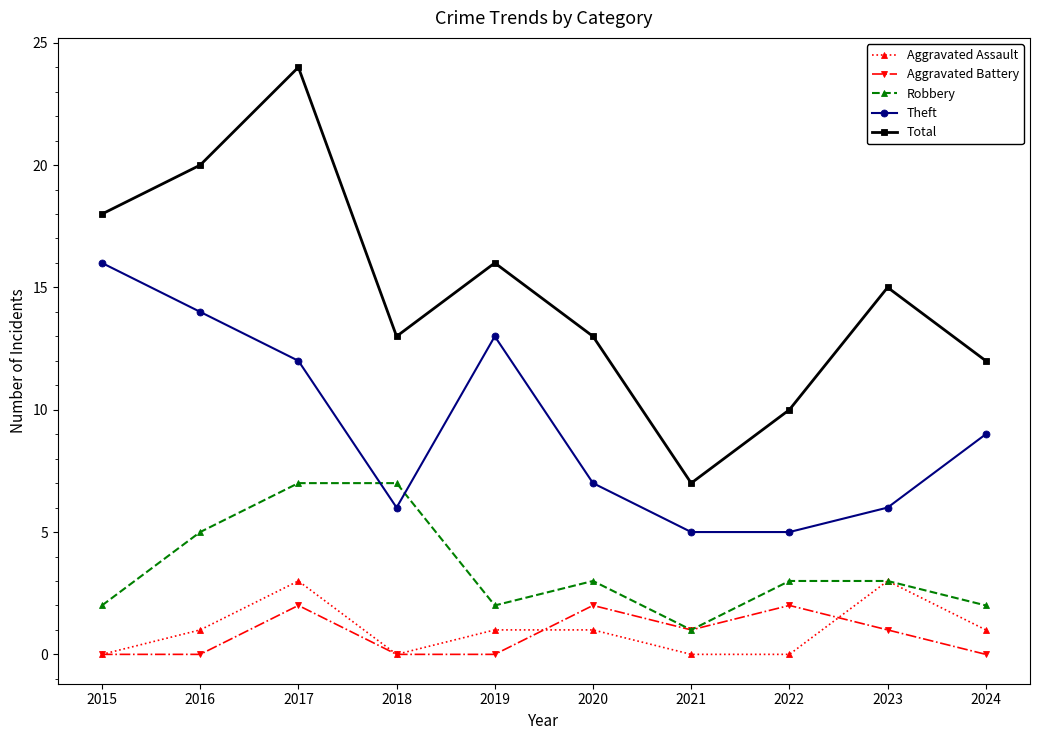

What is the difference between the second highest and minimum values in the Aggravated Assault series?

3